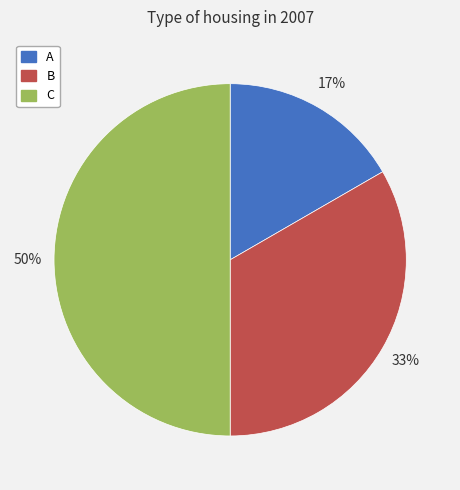

Rank the categories by value from lowest to highest.

A, B, C